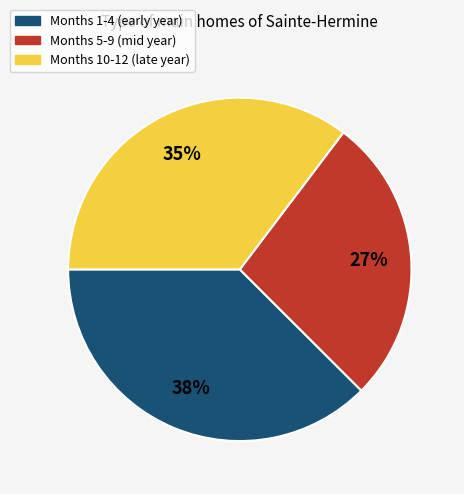

True or false: Months 1-4 (early year) accounts for 49% of the total.

False